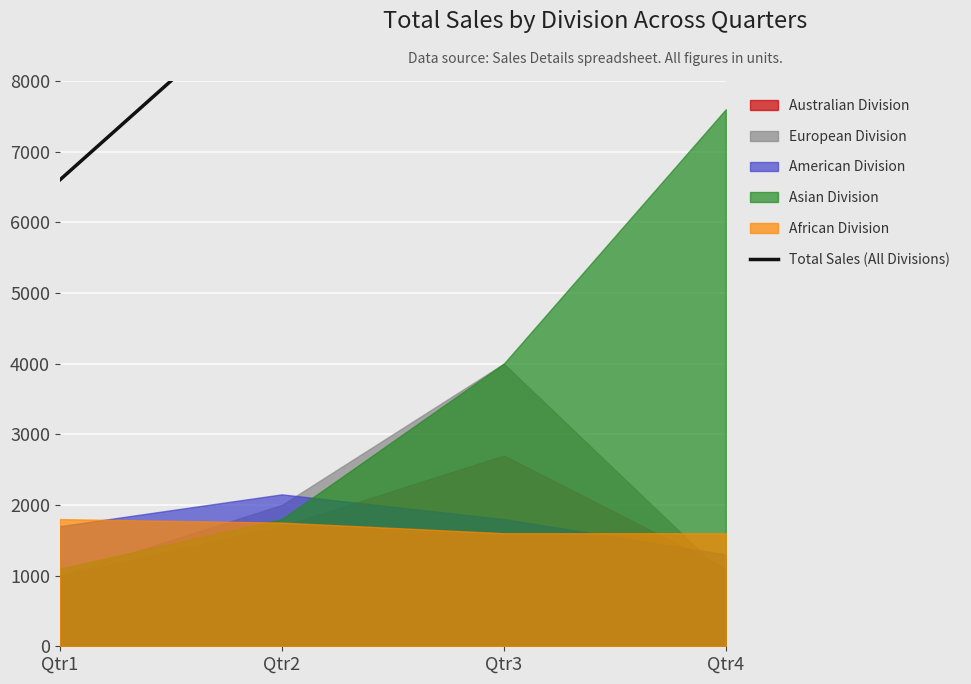

What is the difference between the values at Qtr3 and Qtr2?

4700